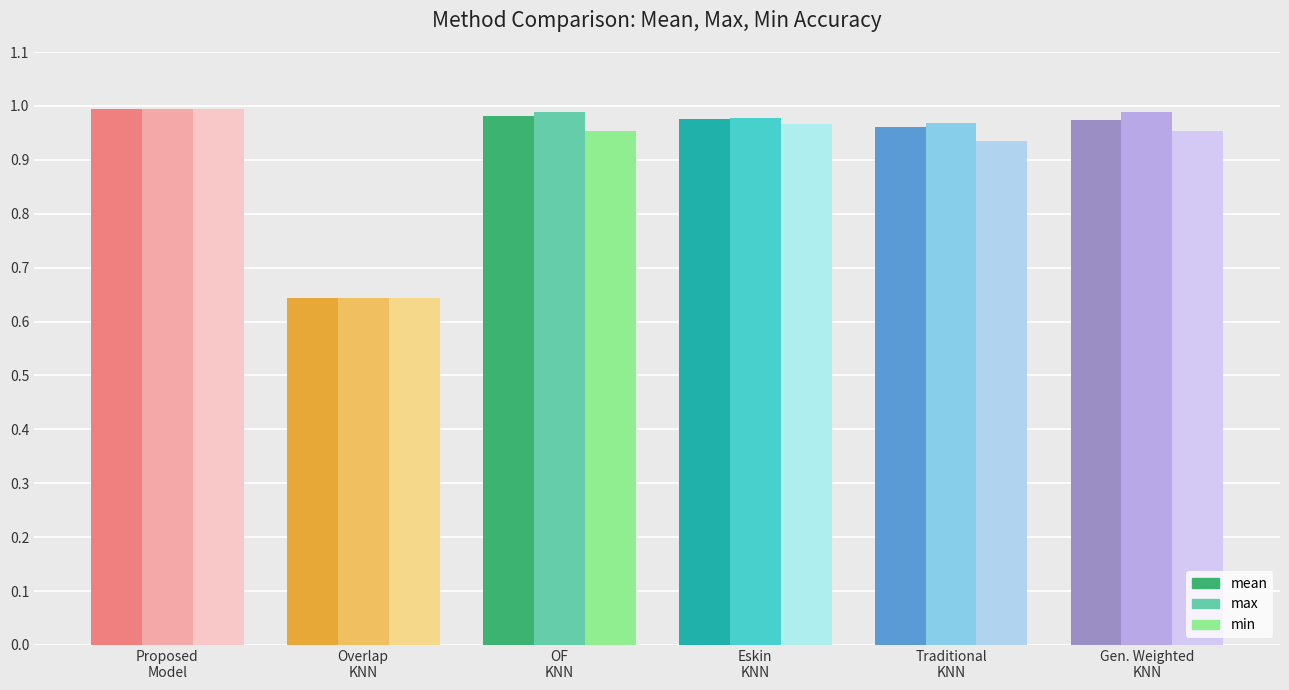

What is the minimum value shown in the chart?

0.6